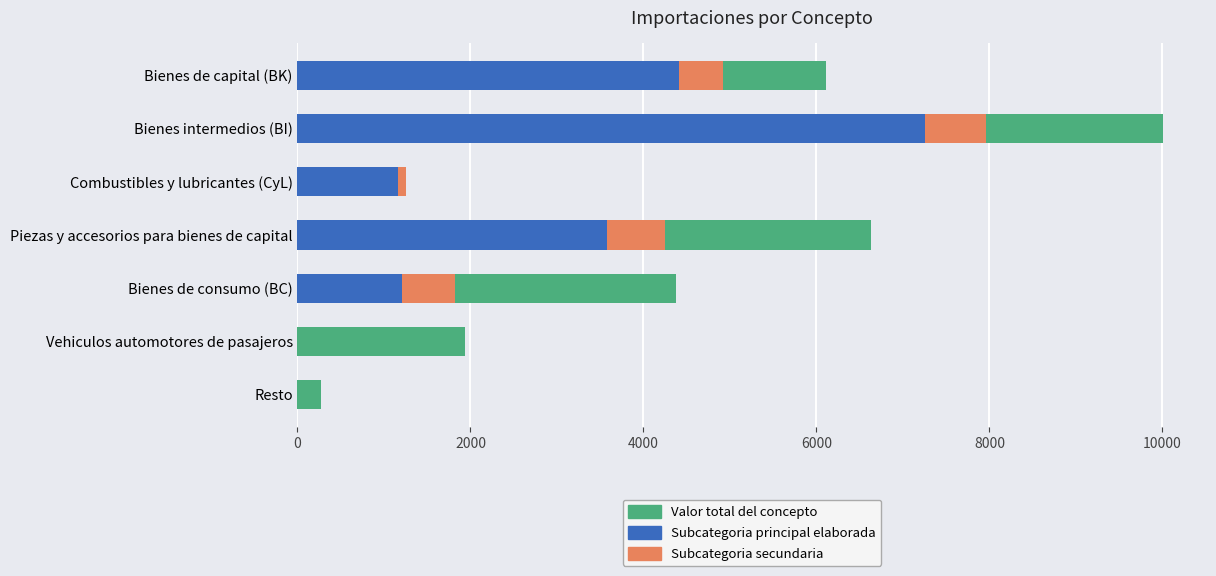

What is the total value across all series at Piezas y accesorios para bienes de capital?

10883.9